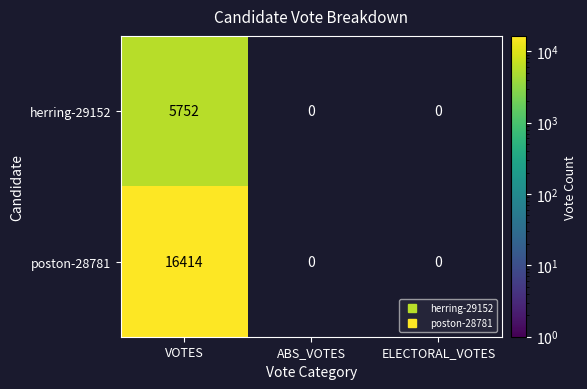

List the series in order of their peak value, highest first.

poston-28781, herring-29152